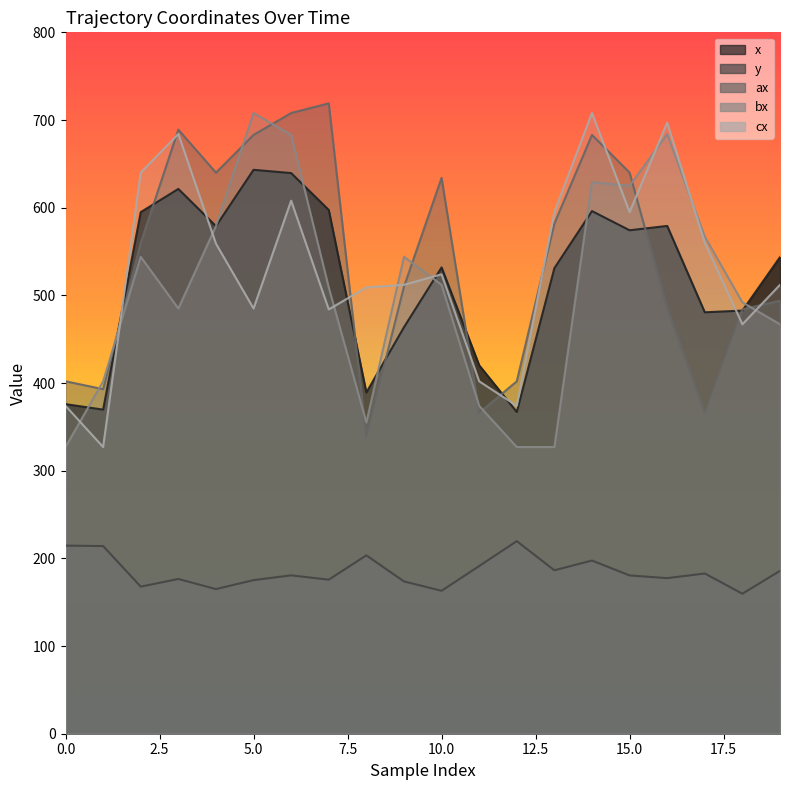

Is it true that ax equals 494.0 at 19?

True